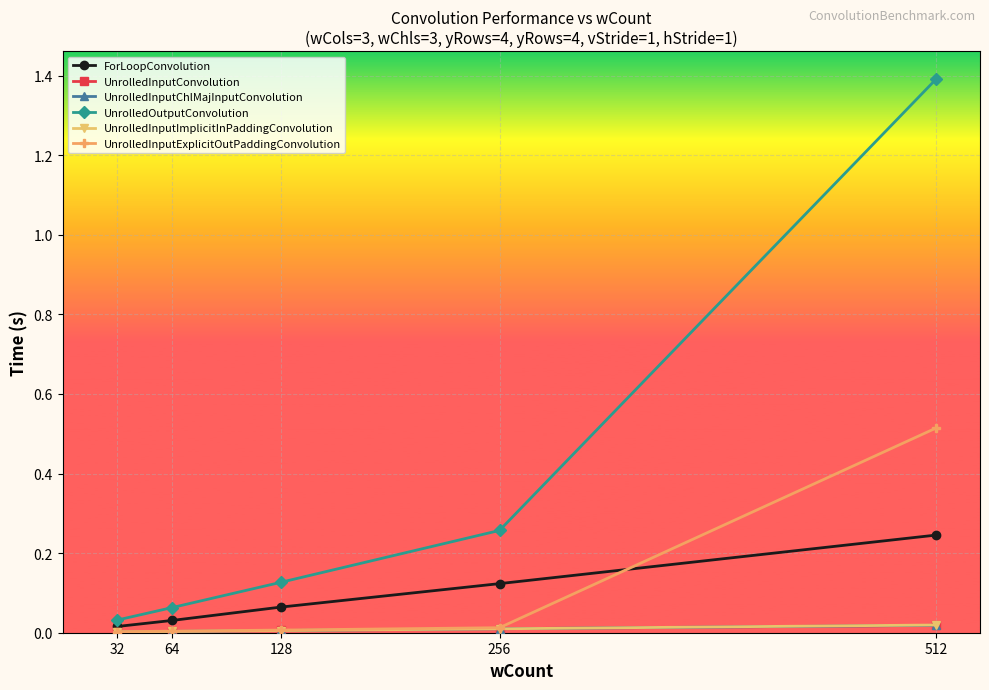

What is the greatest value displayed?

1.4